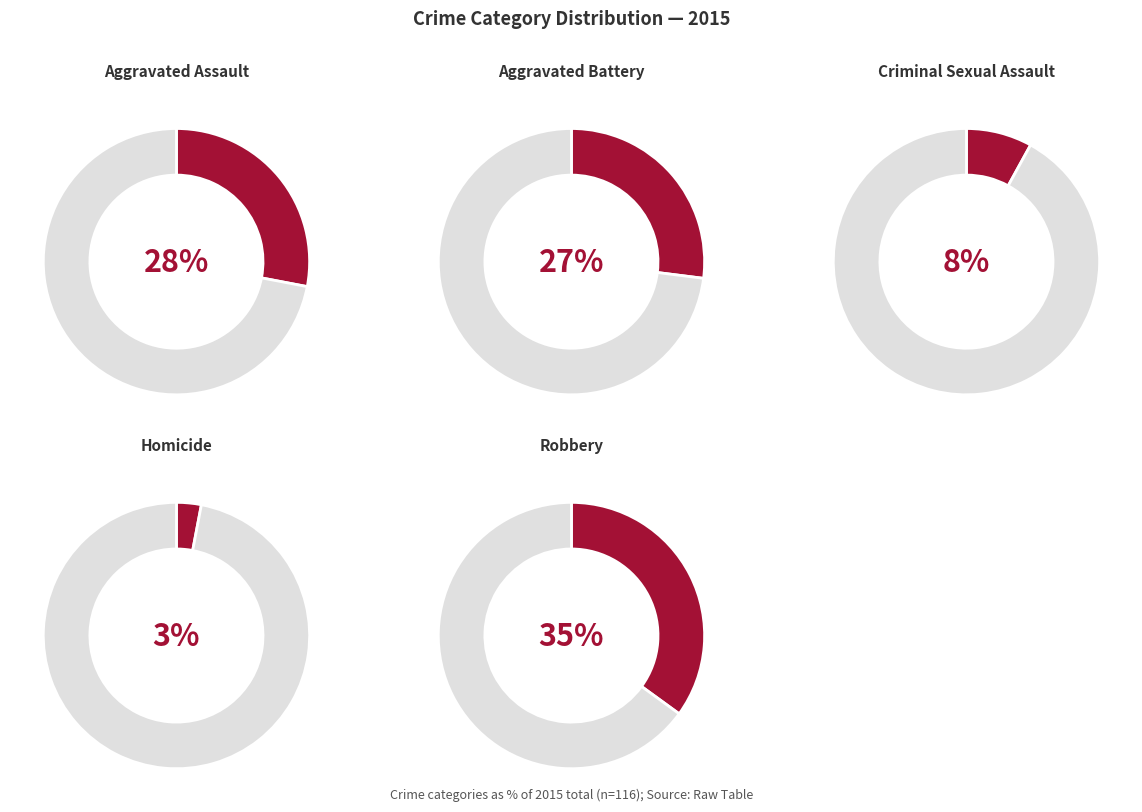

How much of the chart is everything except Homicide?

97.4%